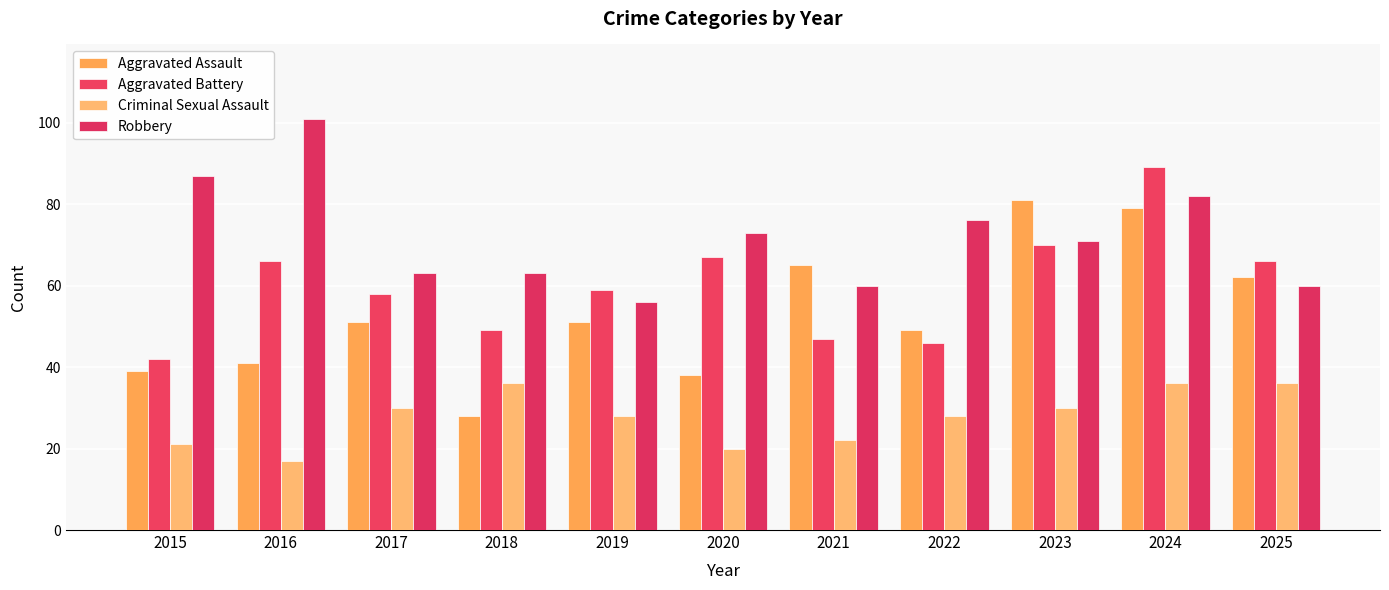

What value does the Criminal Sexual Assault series have at 2021, to the nearest 10?

20